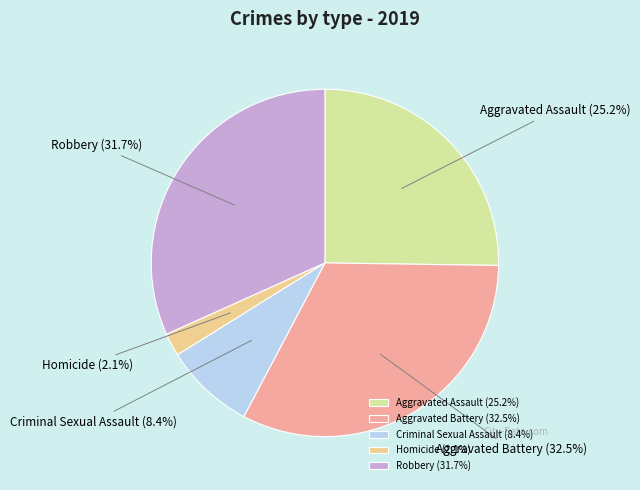

Is the sum of Aggravated Assault and Criminal Sexual Assault greater than half?

No